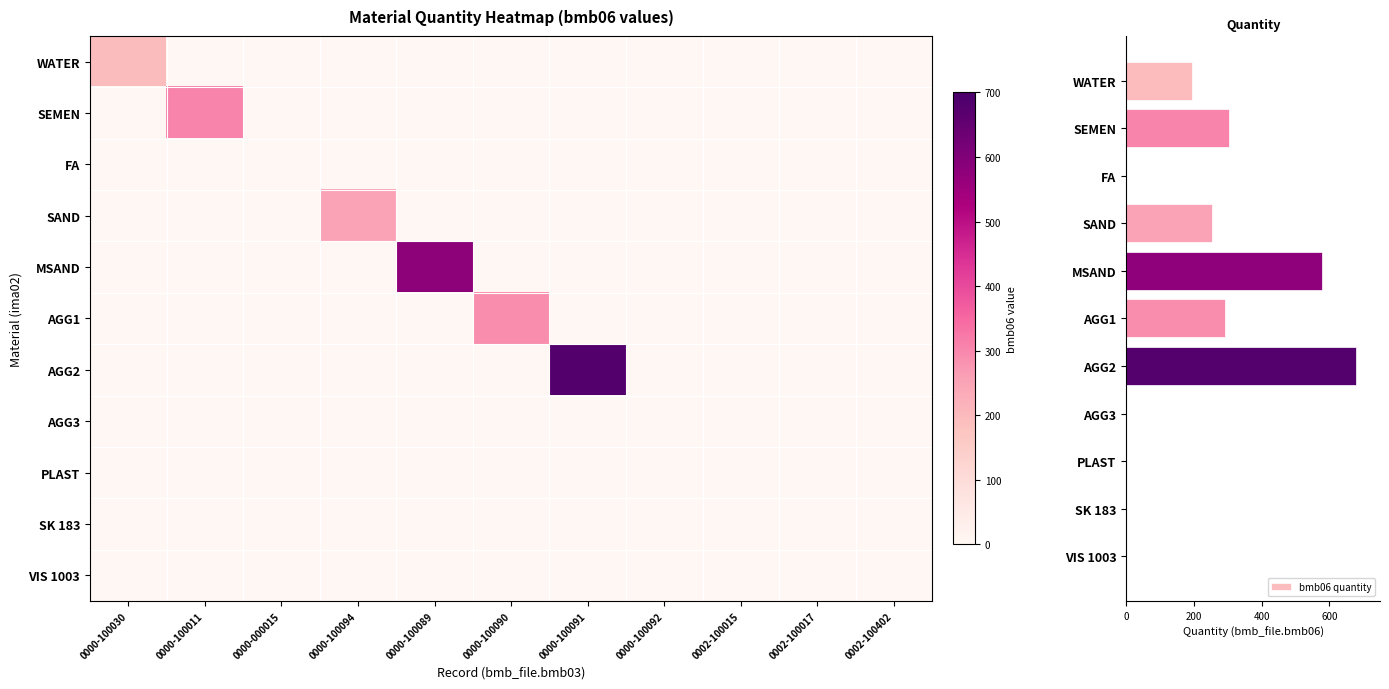

What is the sum of all bmb06 quantity values?

2301.2